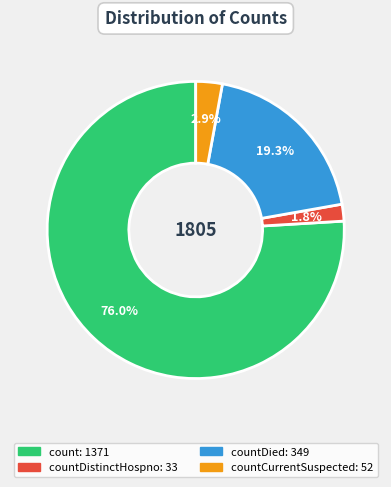

To the nearest percent, what is the average slice percentage?

25%